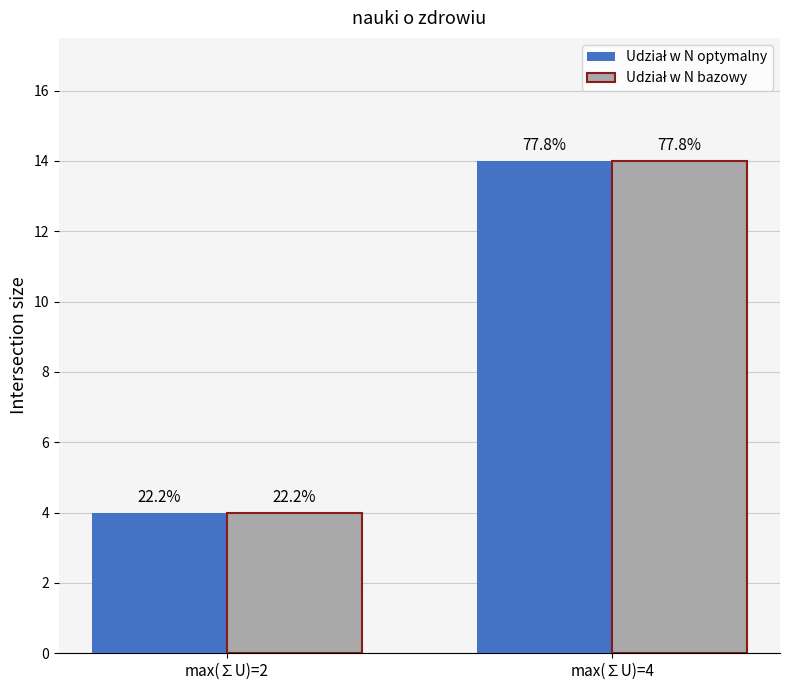

What is the average value of the Udział w N optymalny series?

9